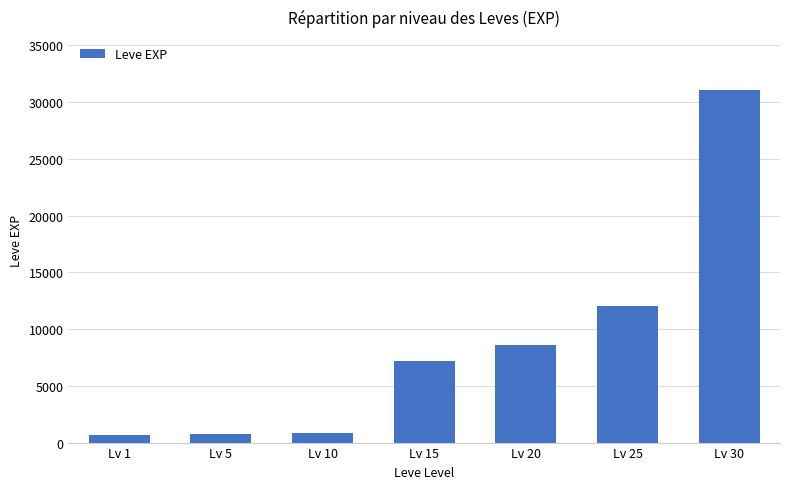

What is the difference between the values at Lv 30 and Lv 25?

19070